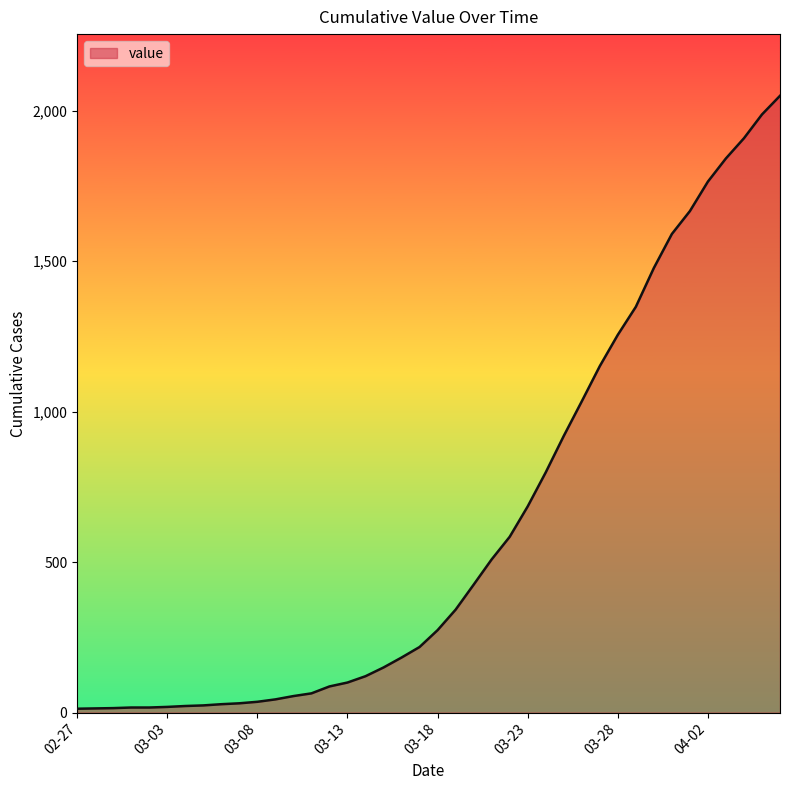

What is the maximum value shown in the chart?

2049